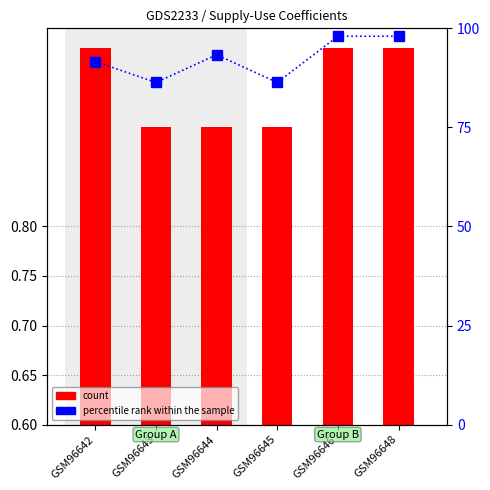

What is the difference between the count values at GSM96643 and GSM96642?

0.1